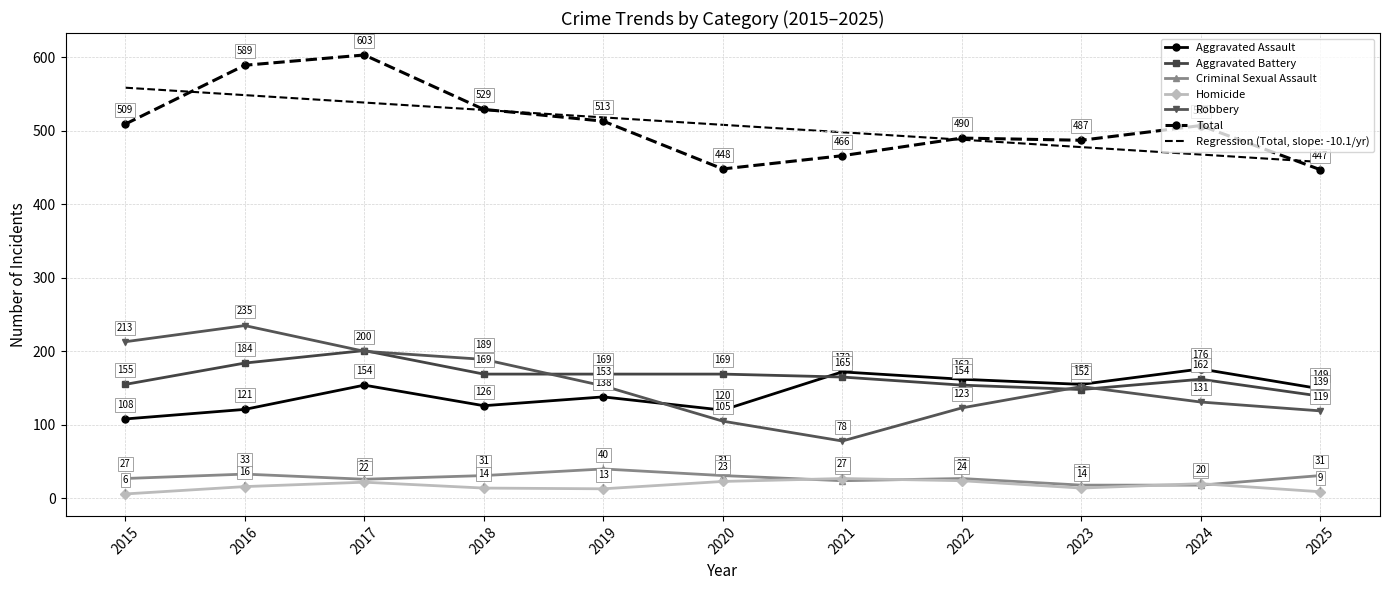

What is the minimum value shown in the chart?

6.0